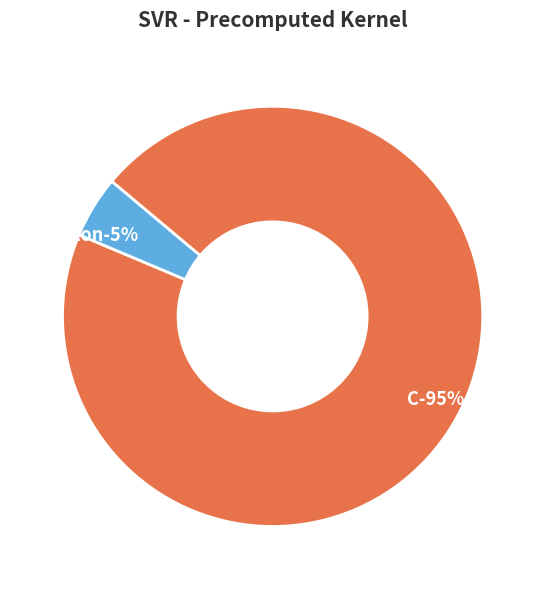

Rank the categories by value from highest to lowest.

C, epsilon